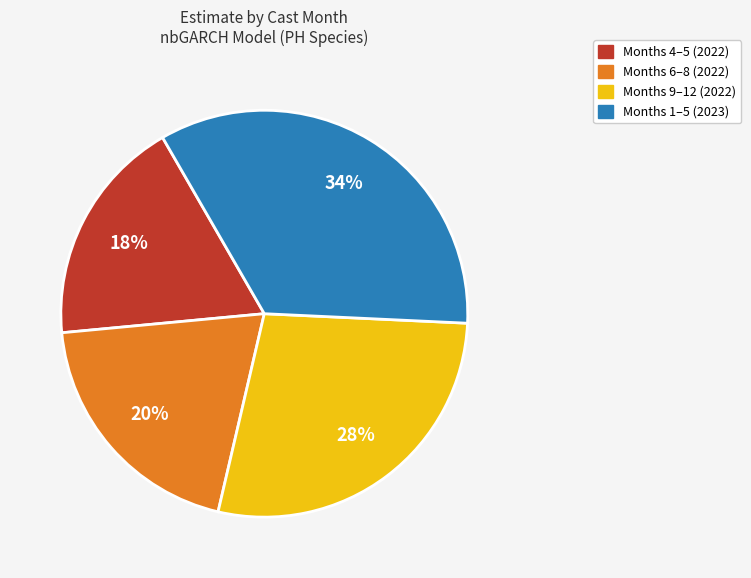

To the nearest percent, what is the difference between the largest and smallest slice percentages?

16%